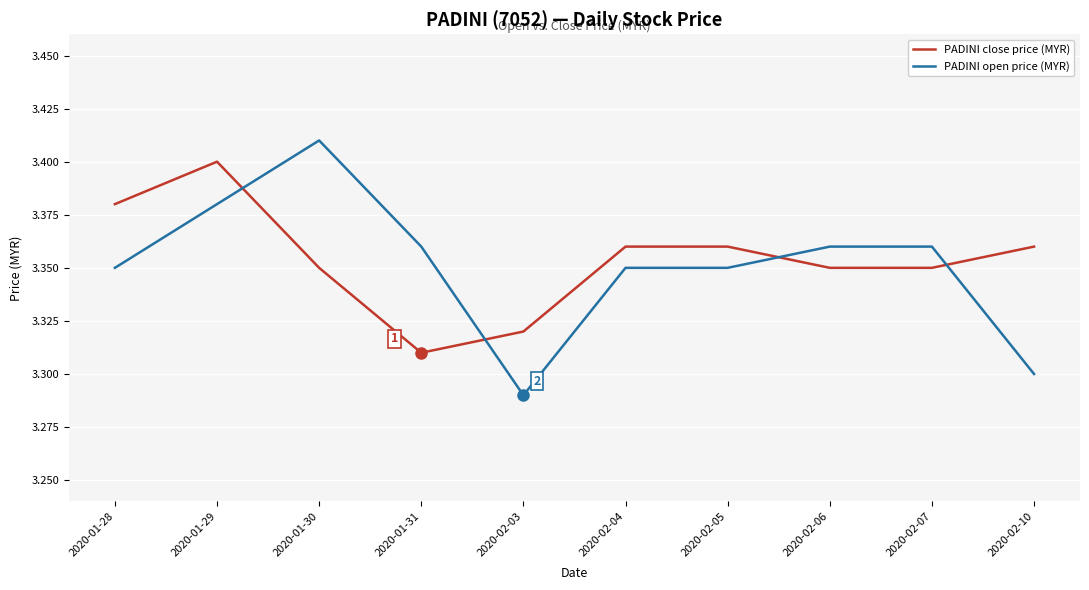

Rank the series at 2020-01-29 from lowest to highest value.

PADINI open price (MYR), PADINI close price (MYR)